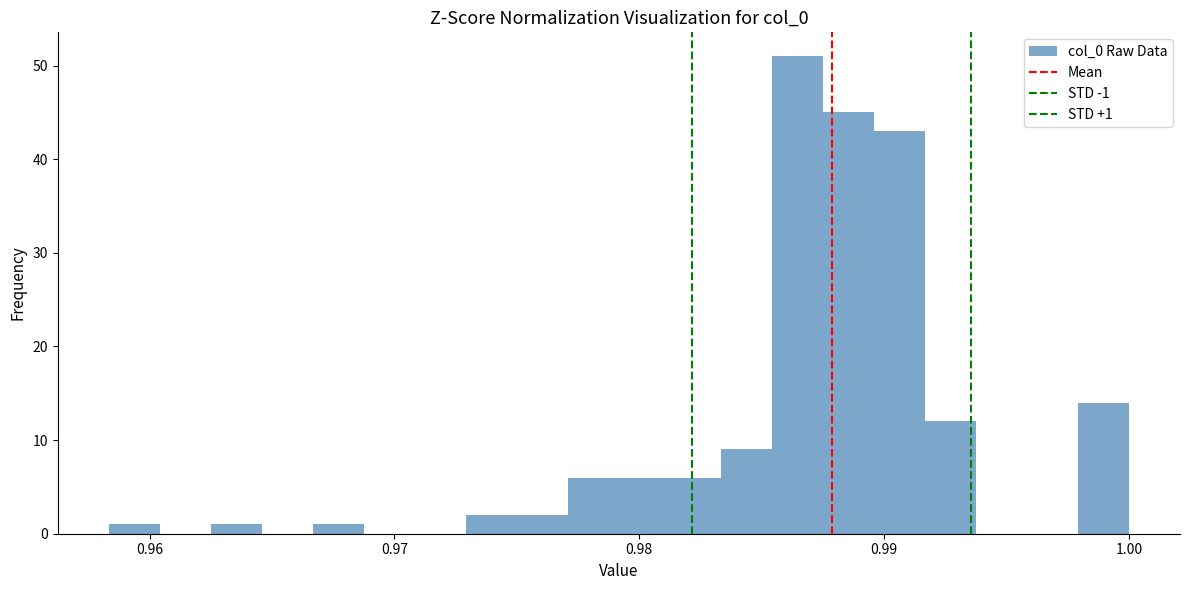

Read against the x-axis, roughly where is the centre of the tallest bar?

0.986